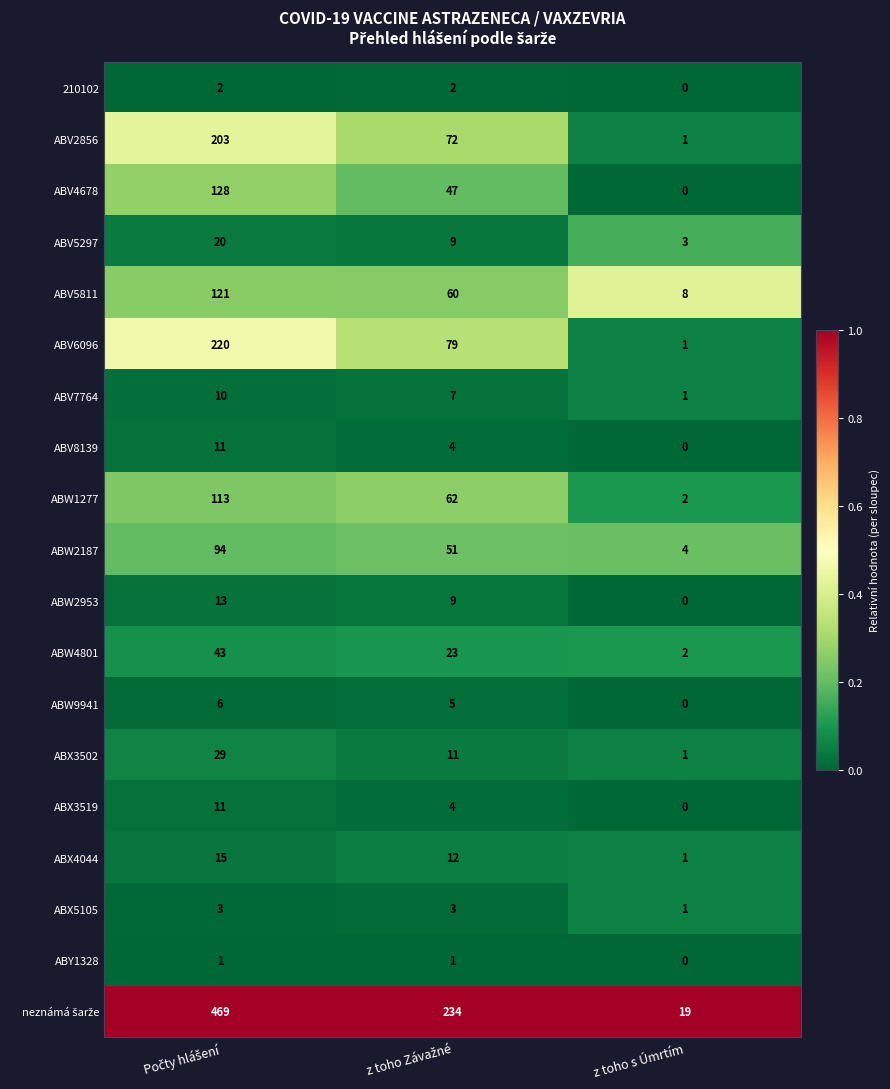

At which label does ABV4678 reach its minimum?

z toho s Úmrtím